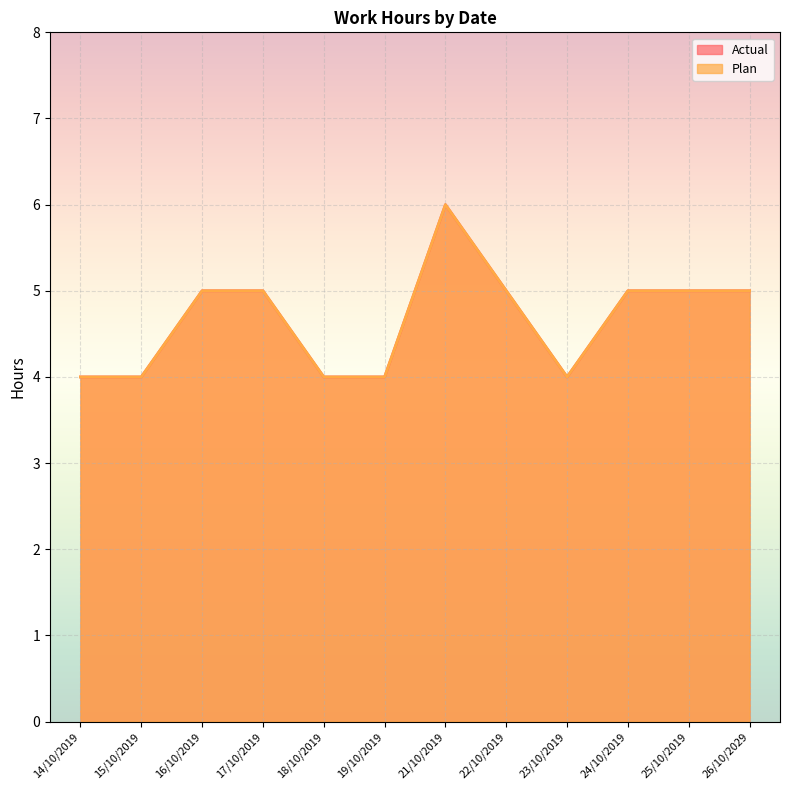

True or false: Plan has a value of 4 at 23/10/2019.

True